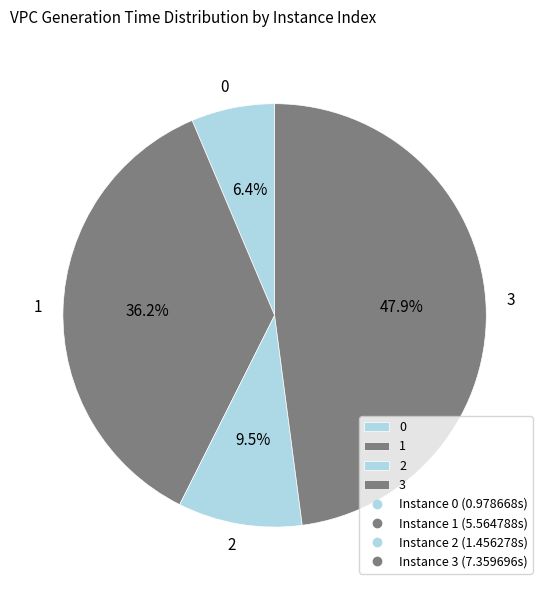

How many segments does this pie chart have?

4